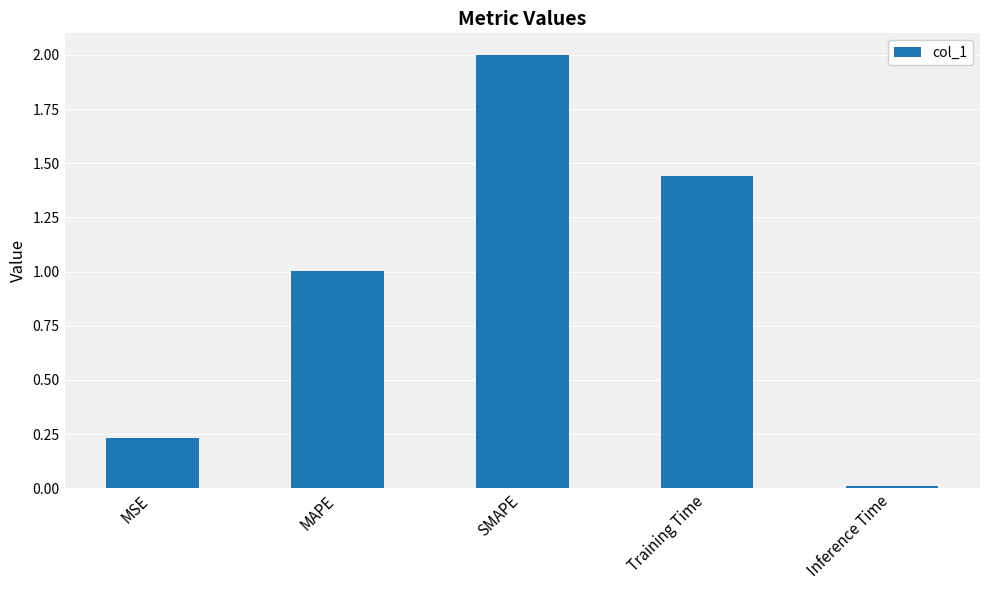

Which has a higher value, Inference Time or MSE?

MSE